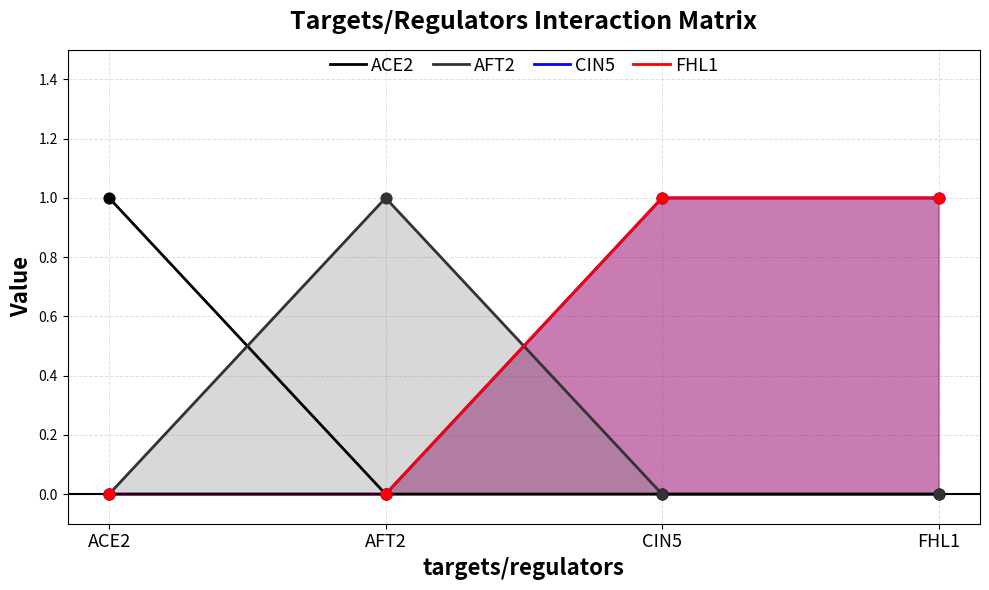

Which series has the largest total across all categories?

CIN5